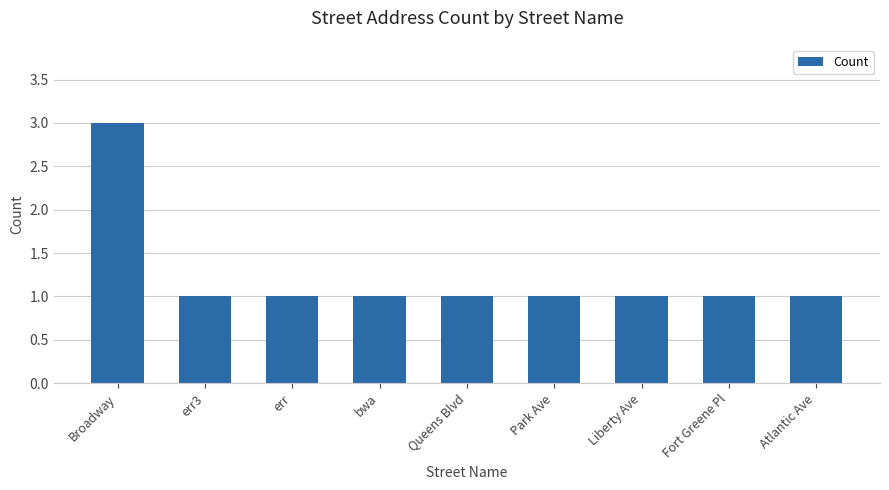

What is the sum of all values?

11